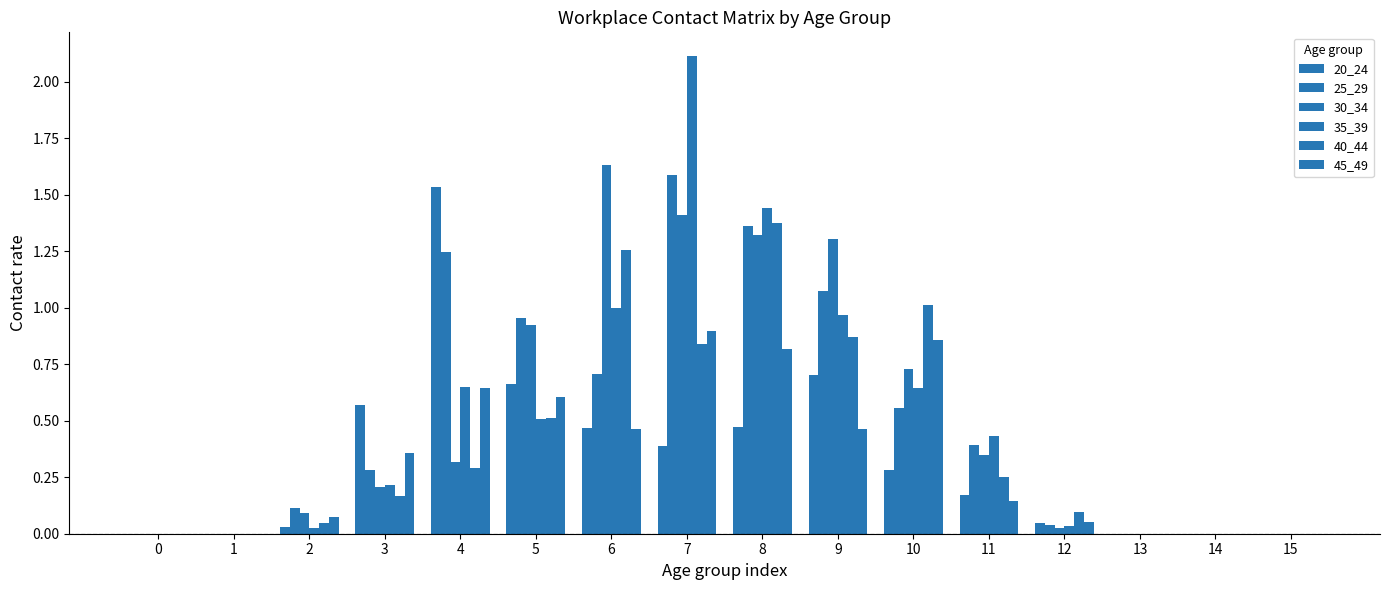

At which label is 35_39 closest to 1?

6